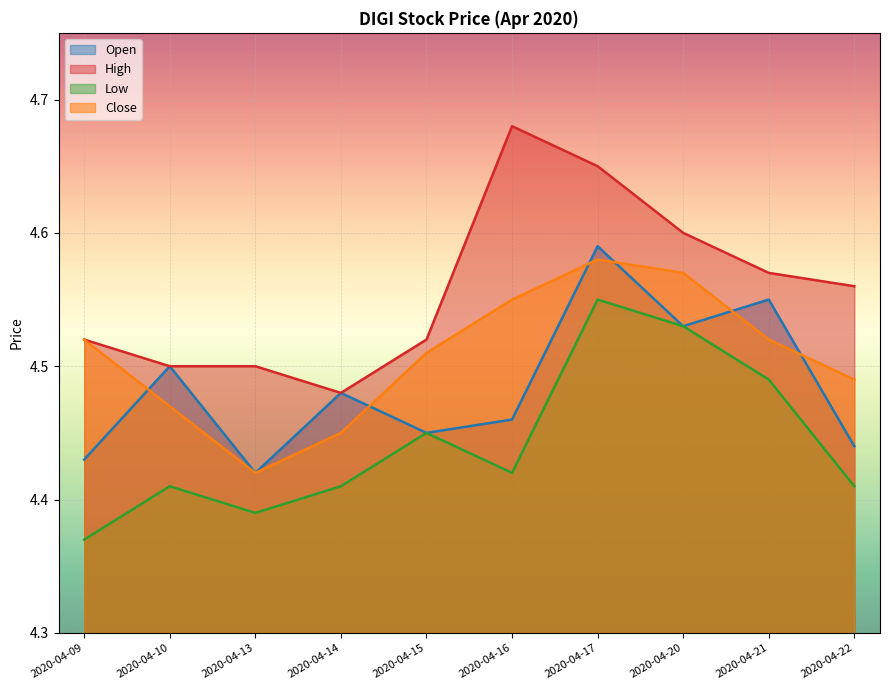

At which label does open reach its peak?

2020-04-17